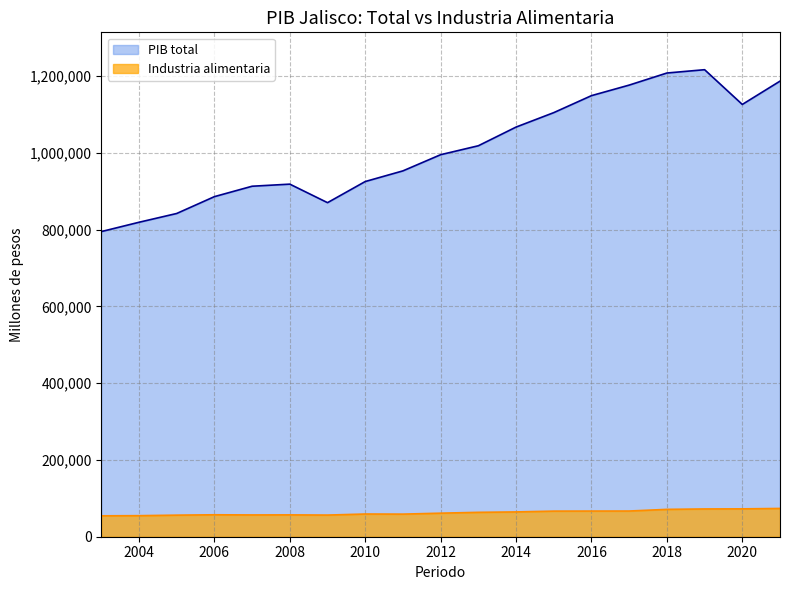

The PIB total series shows 1216735.7 at 2019. True or false?

True